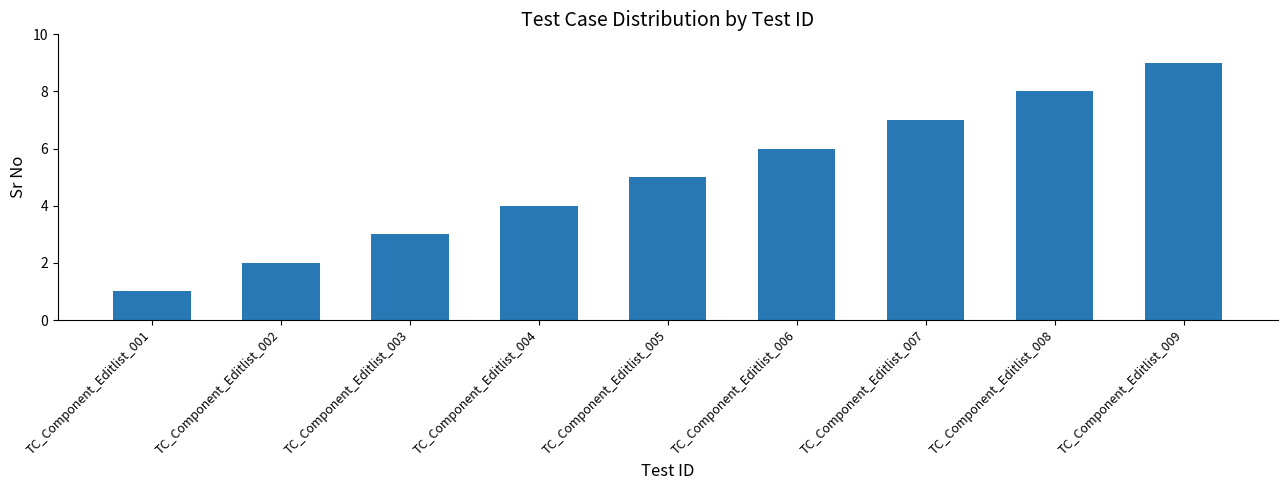

At which category does the chart reach its minimum across all series?

TC_Component_Editlist_001